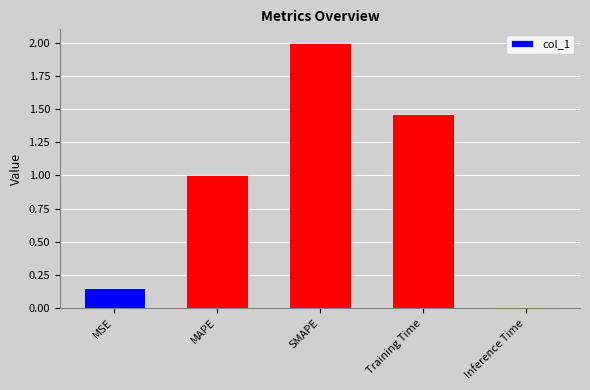

Count the number of categories in the chart.

5